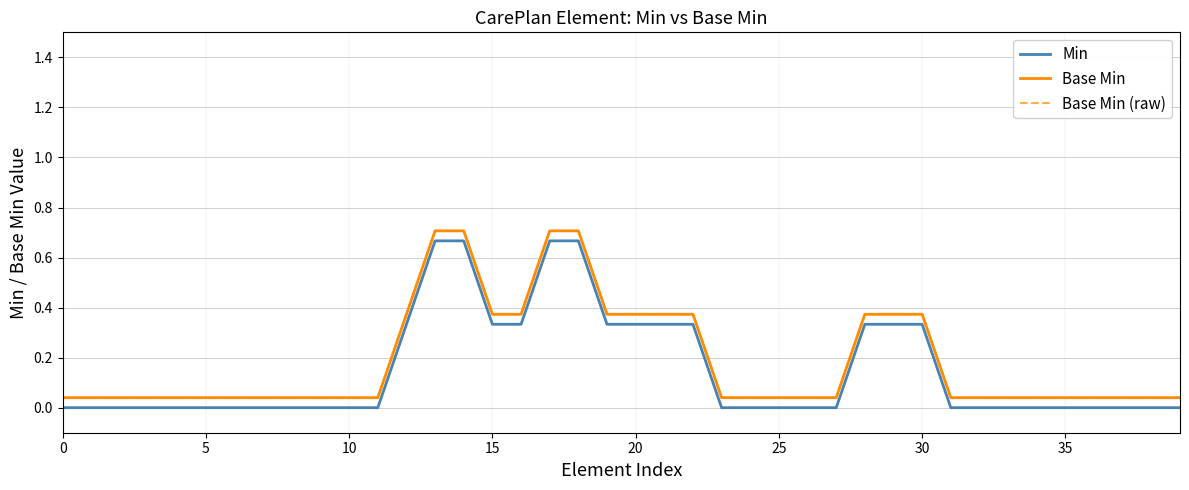

True or false: Base Min and Min cross at least once.

False